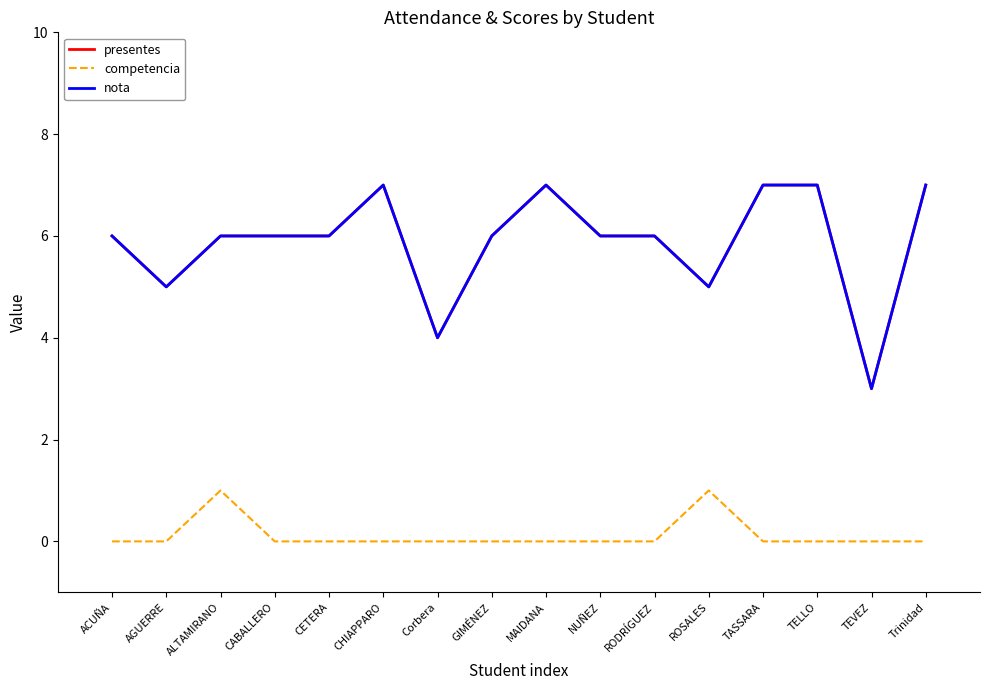

At how many categories does at least one series exceed 6?

5